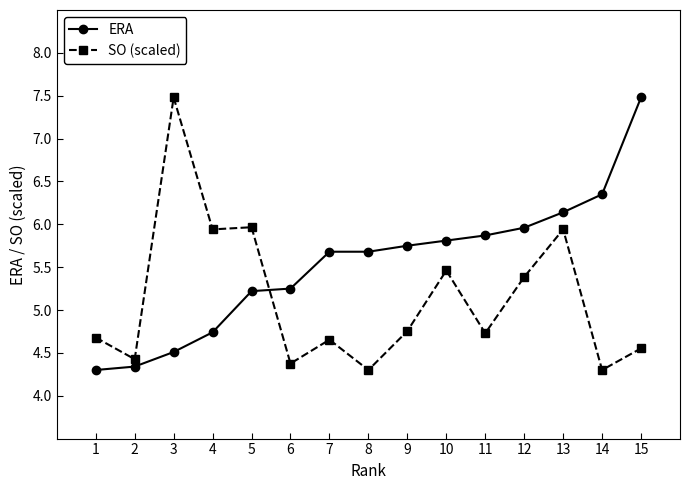

True or false: ERA and SO (scaled) intersect in this chart.

True